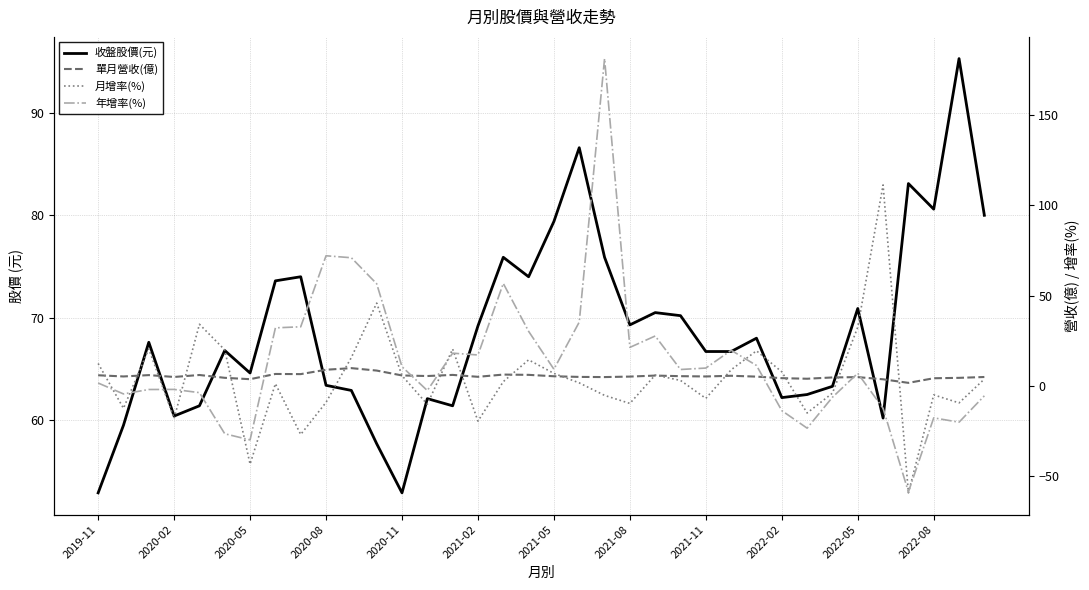

How many series are shown in this chart?

4